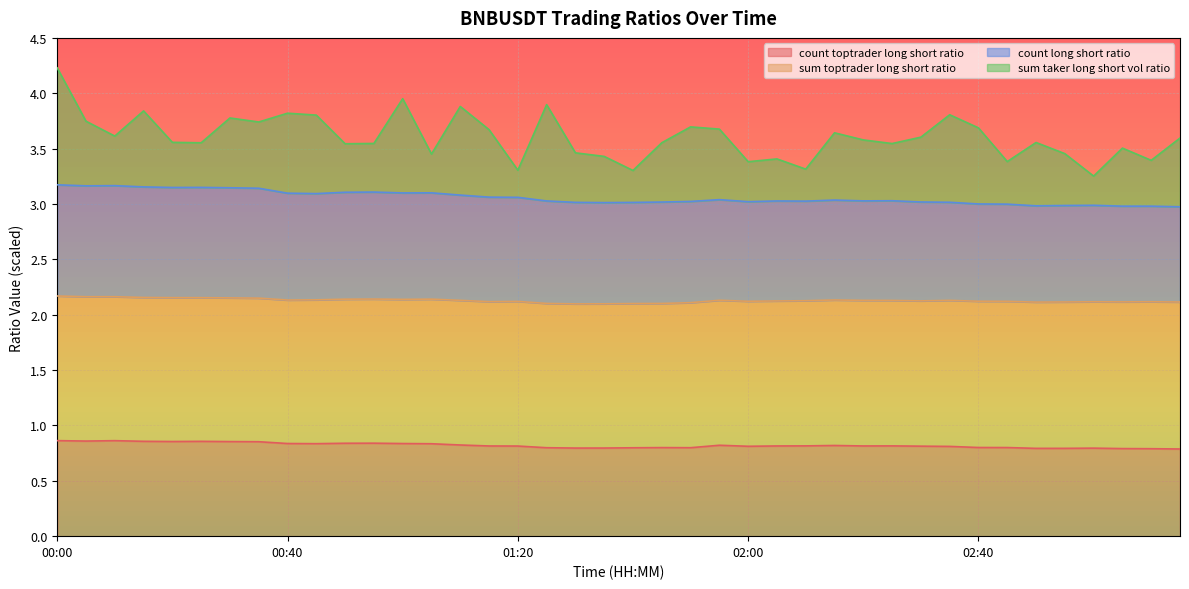

The value of count_toptrader_long_short_ratio at 01:25 is 1.1. True or false?

False